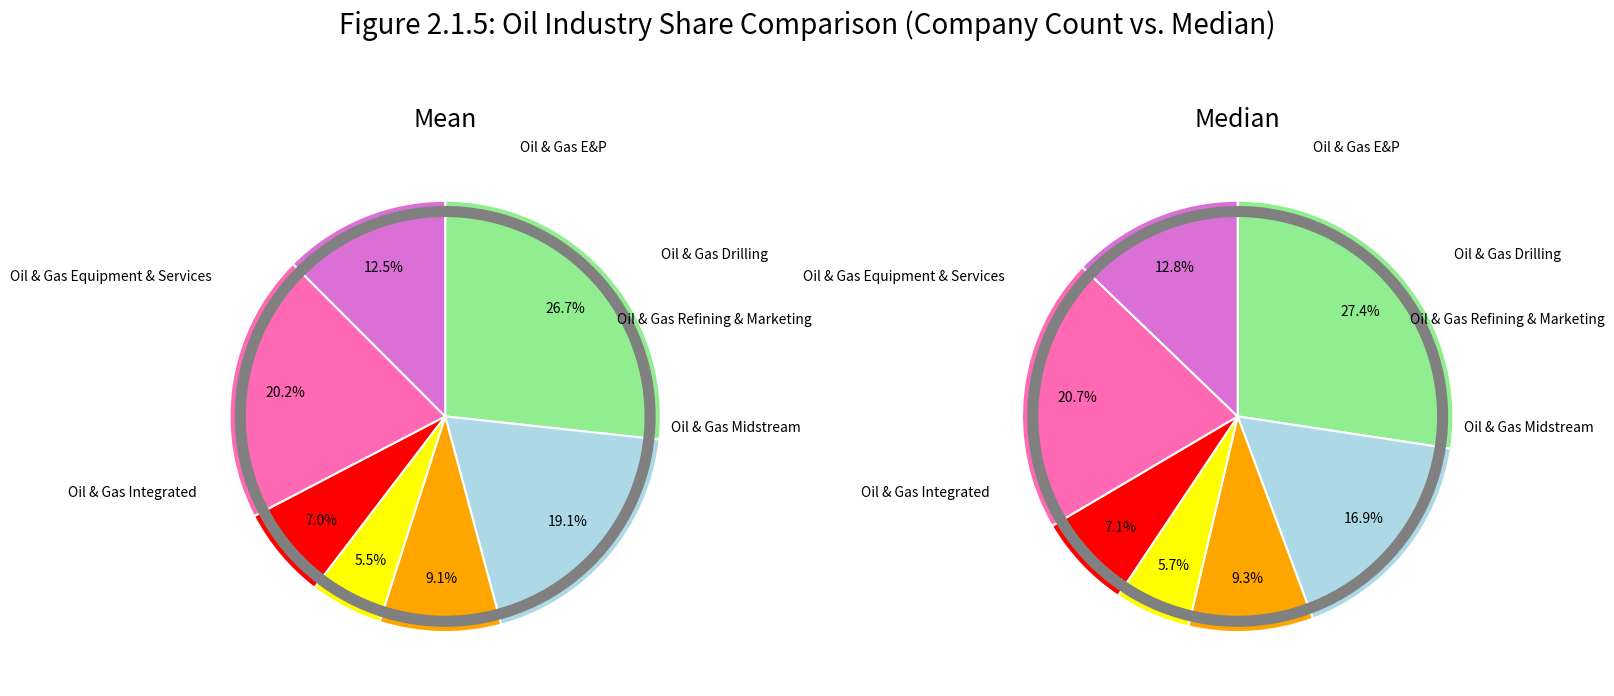

How many slices are in this pie chart?

14